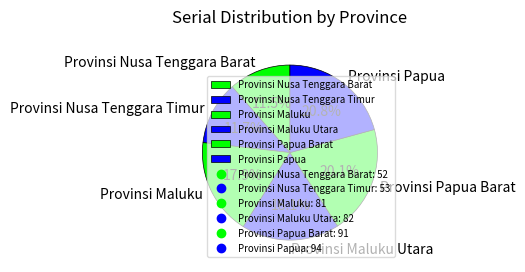

To the nearest percent, what portion does Provinsi Maluku Utara represent?

18%